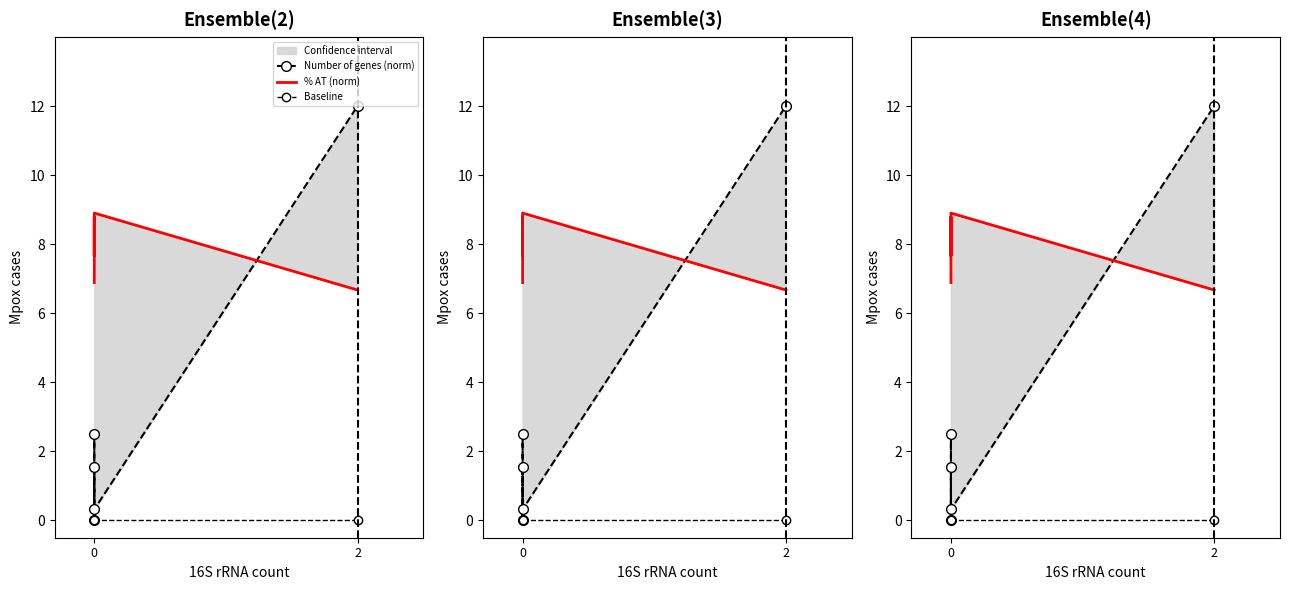

In Number of genes (norm), how many points are lower than both neighbors (excluding endpoints)?

2